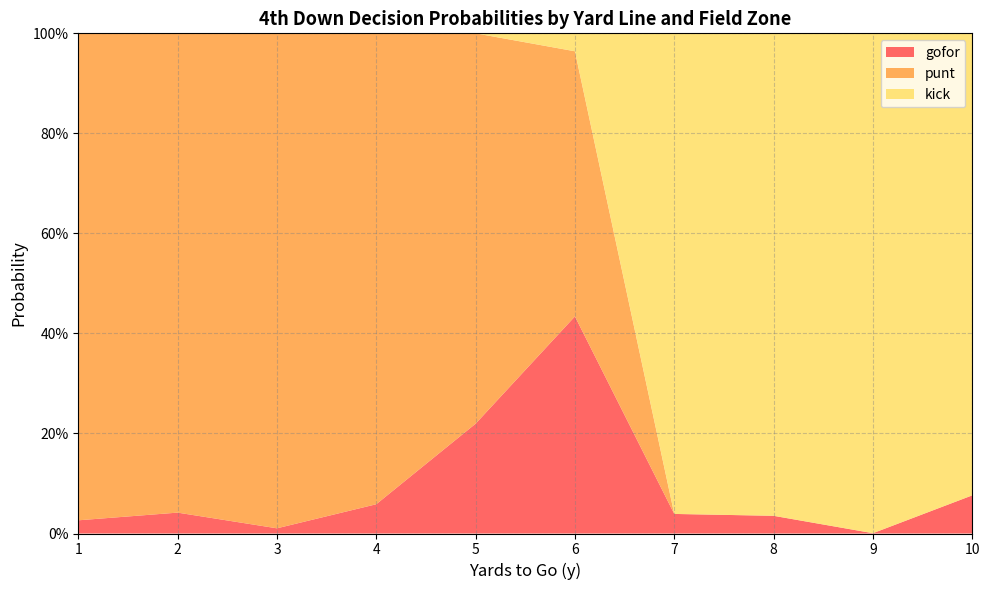

What are all the series names shown in the legend?

gofor, punt, kick